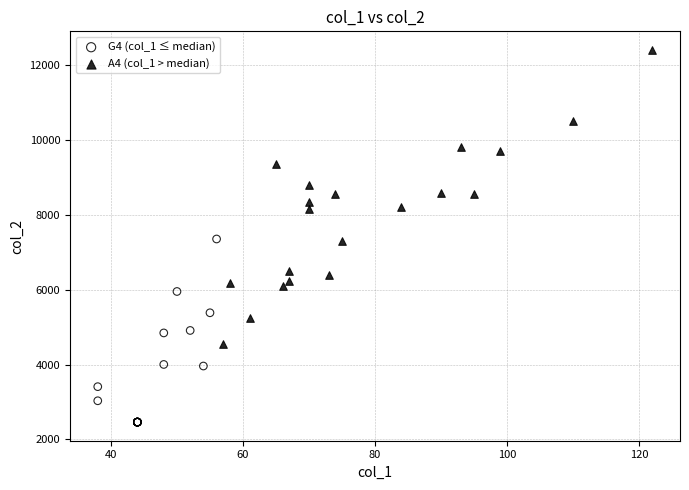

Which series has the widest spread of Y values?

A4 (col_1 > median)